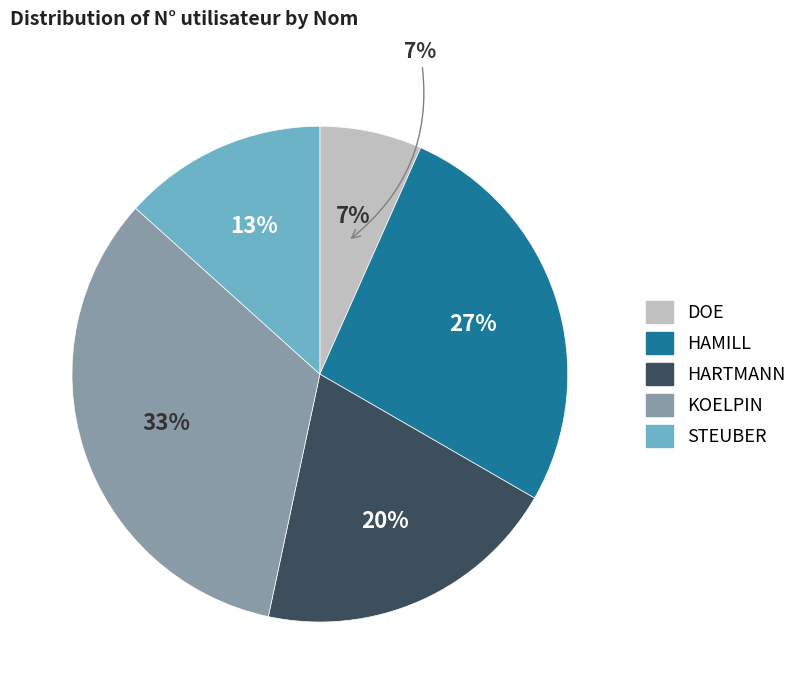

What is the ratio of the value at DOE to the value at STEUBER?

0.5